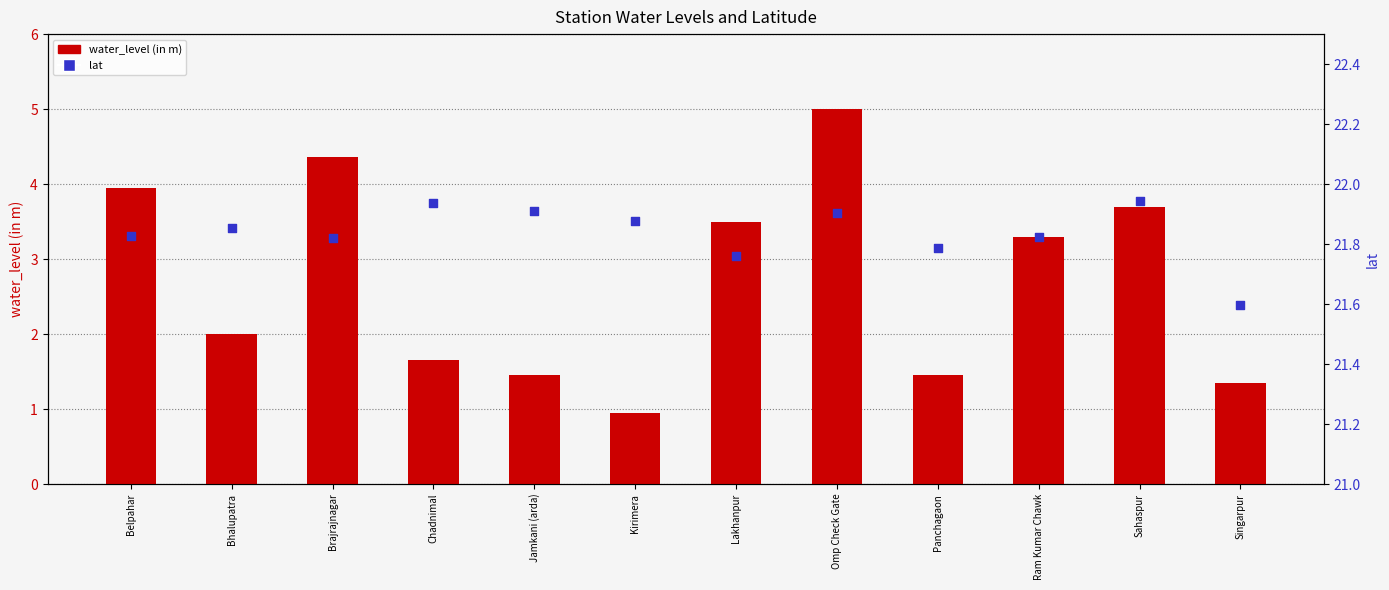

Is the value of water_level (in m) at Lakhanpur greater than the value of lat at Ram Kumar Chawk?

No